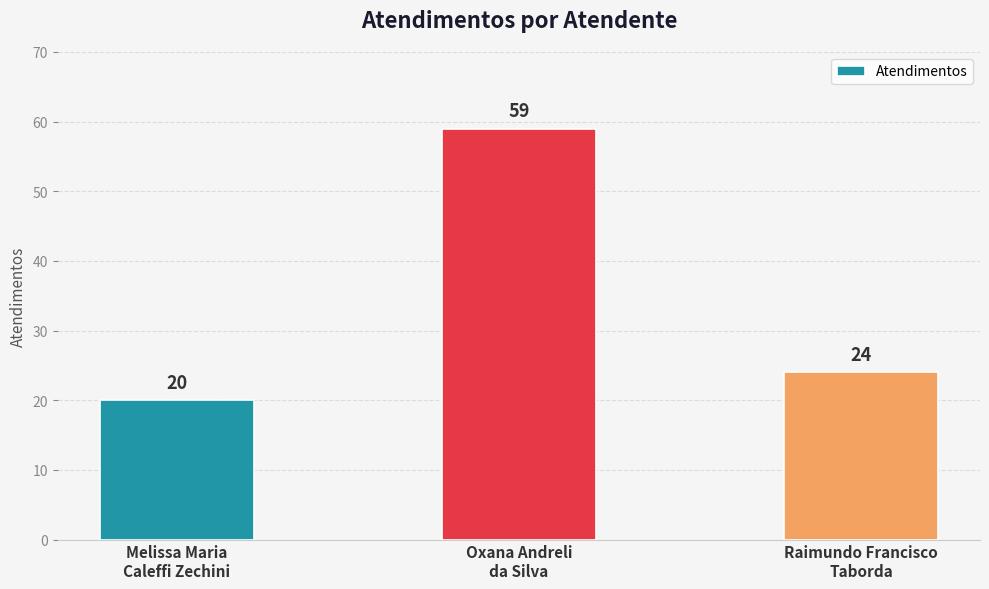

What is the value of the 1st bar from the left?

20